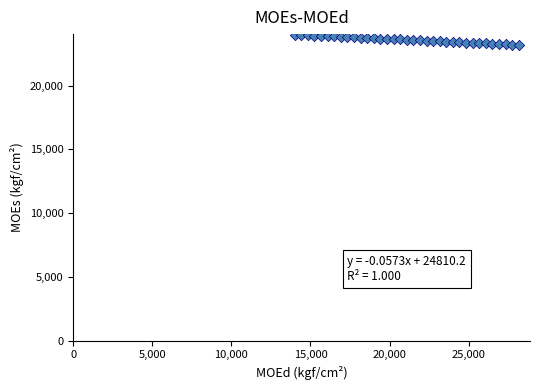

What is the range of Y values (max minus min)?

812